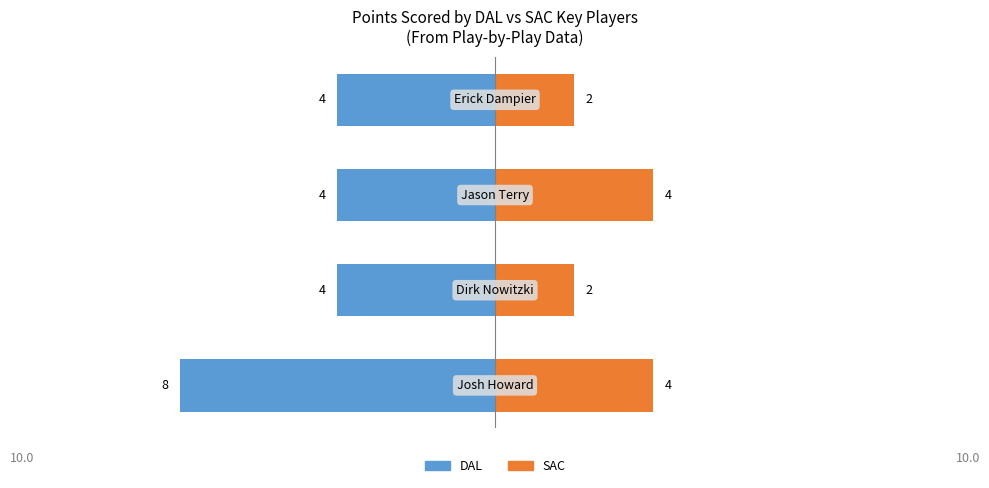

What are all the series names shown in the legend?

DAL, SAC